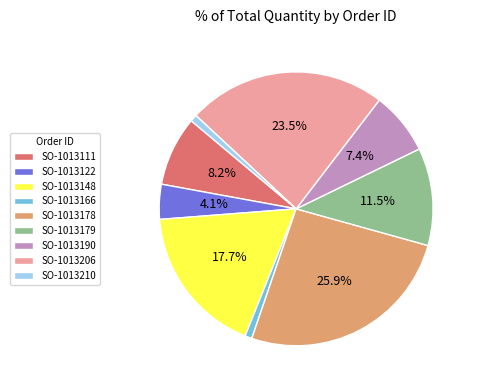

What is the largest slice in the pie chart?

SO-1013178